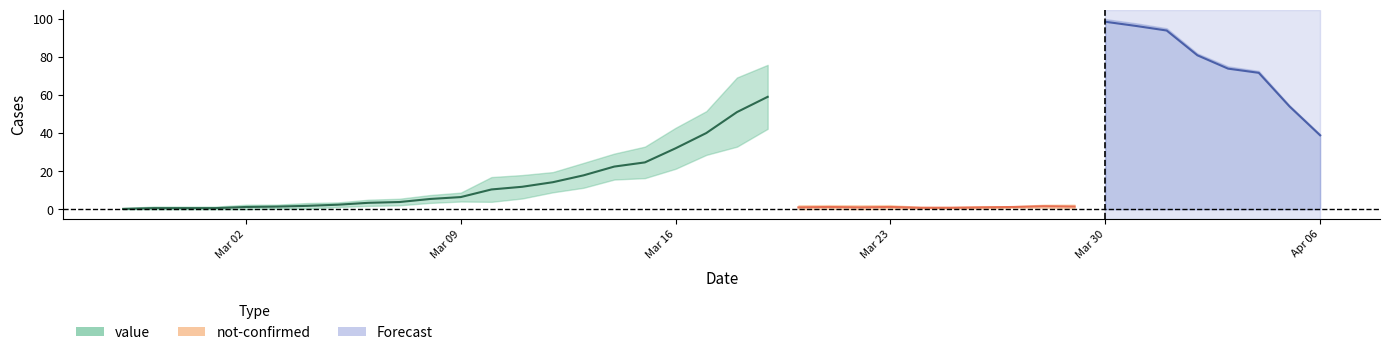

What is the spread (max minus min) of values at 2020-03-30?

124